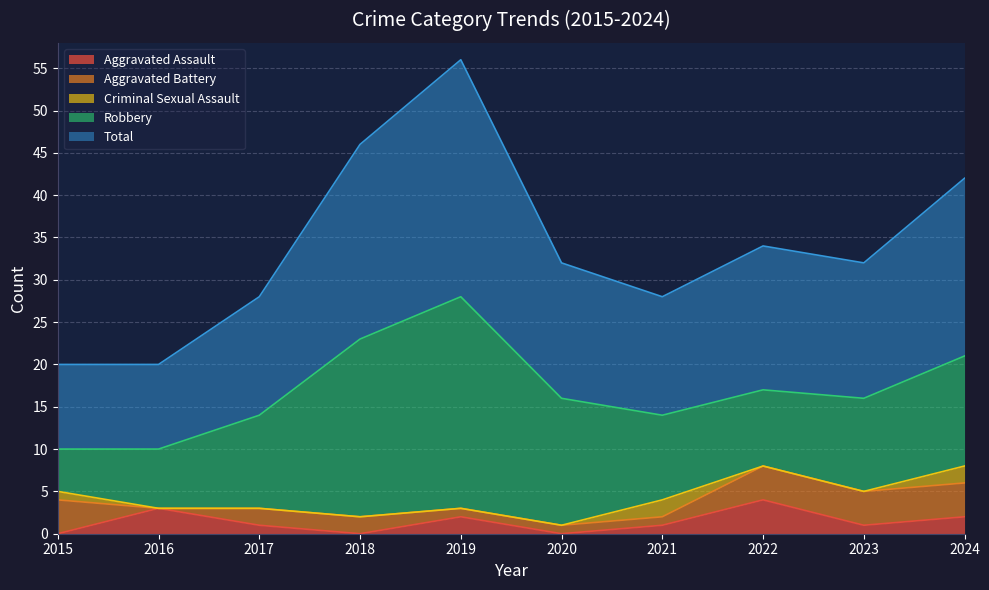

At which label does Aggravated Assault first exceed 1?

2016